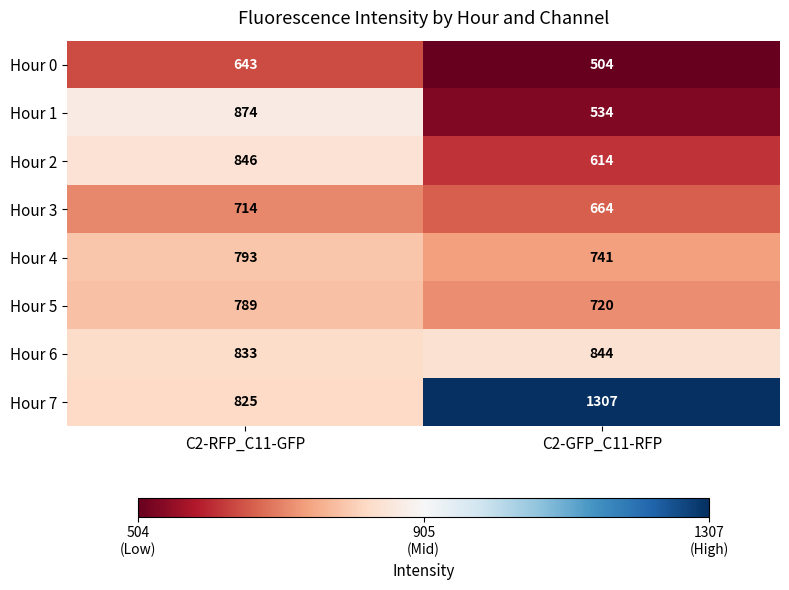

True or false: Hour 7 has a value of 1307 at C2-GFP_C11-RFP.

True